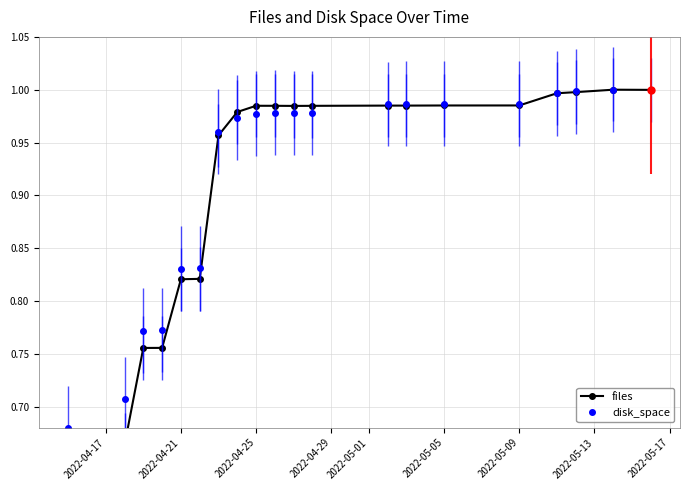

What is the change in value from 2022-04-21 to 2022-05-02?

+0.2